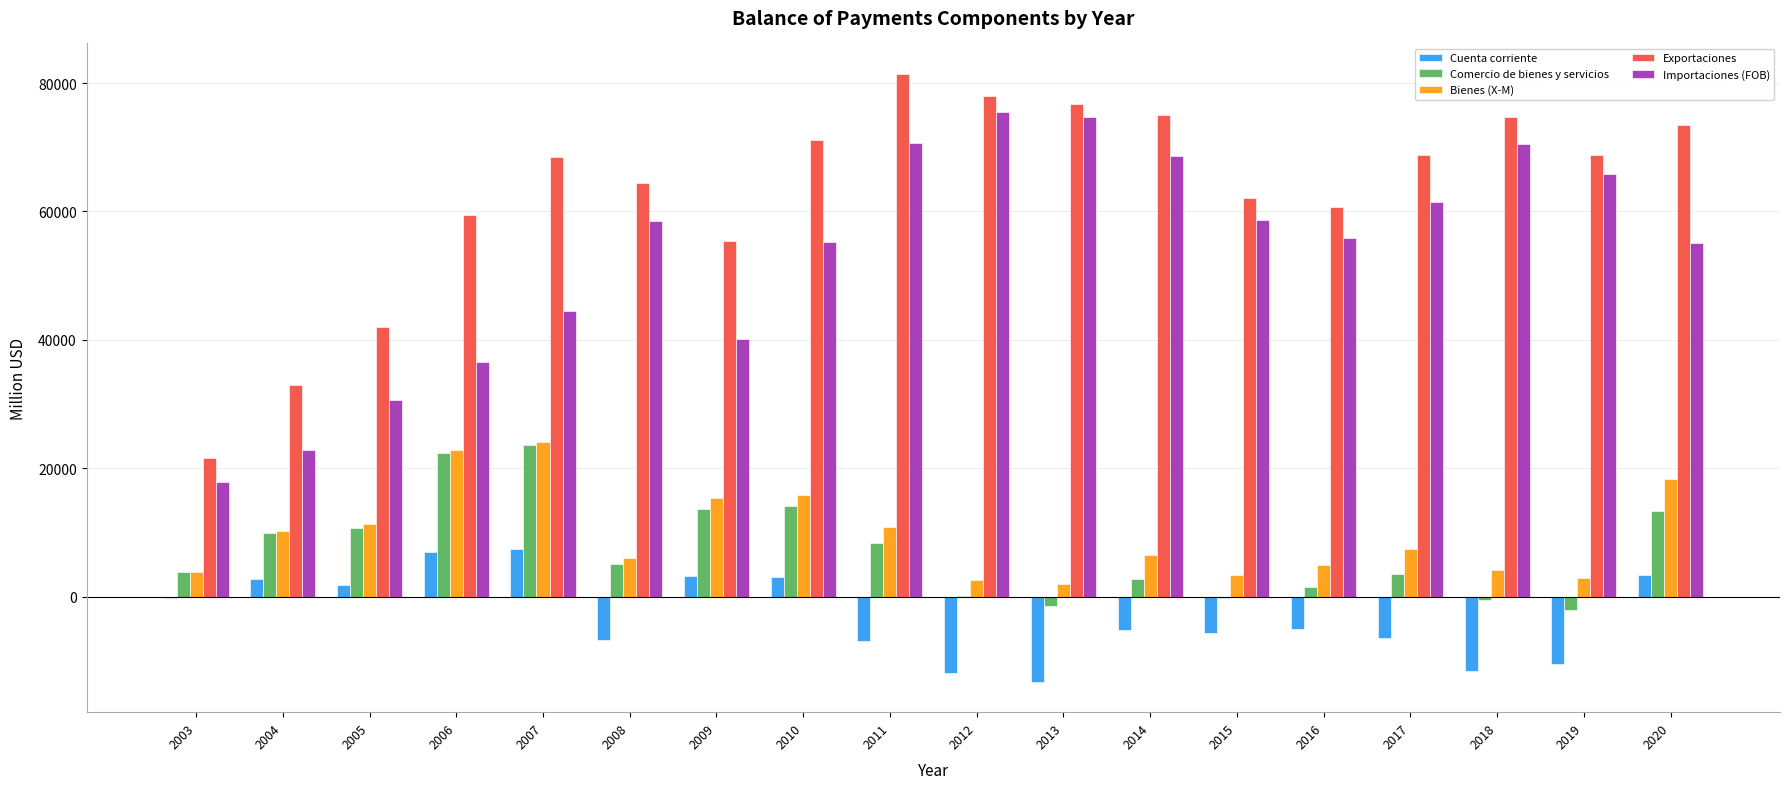

The value of Importaciones (FOB) at 2012 is 75455. True or false?

True